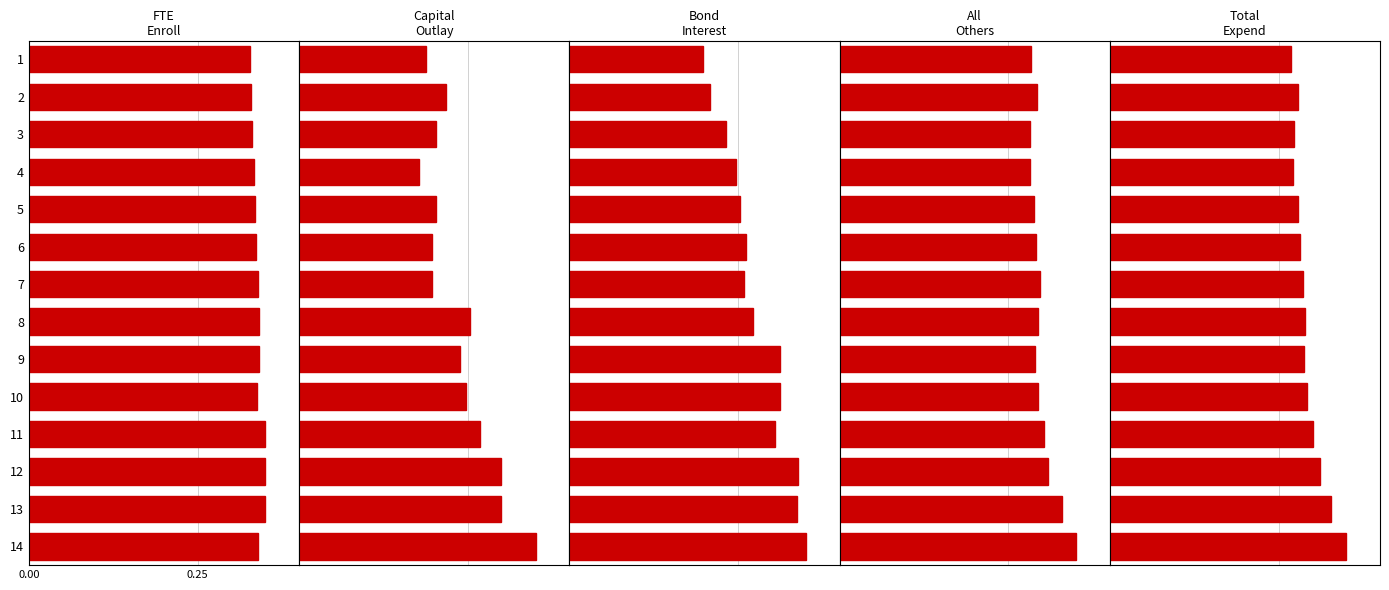

What is the value of the FTE Enroll bar at the 6th from the left?

0.3